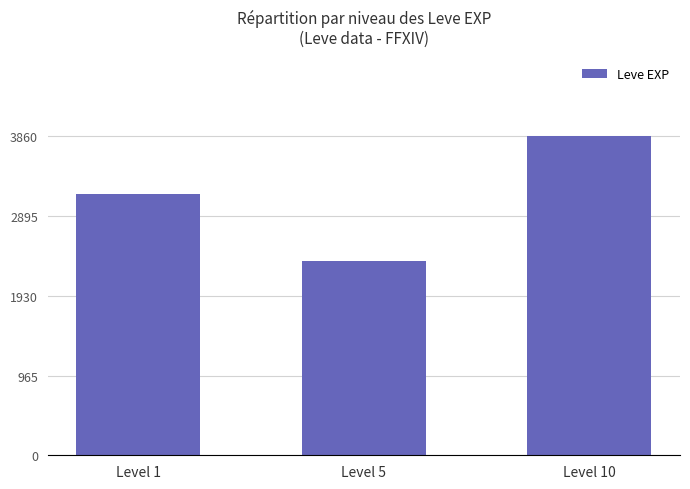

Approximately how many times larger is the value at Level 10 compared to Level 1?

1.2